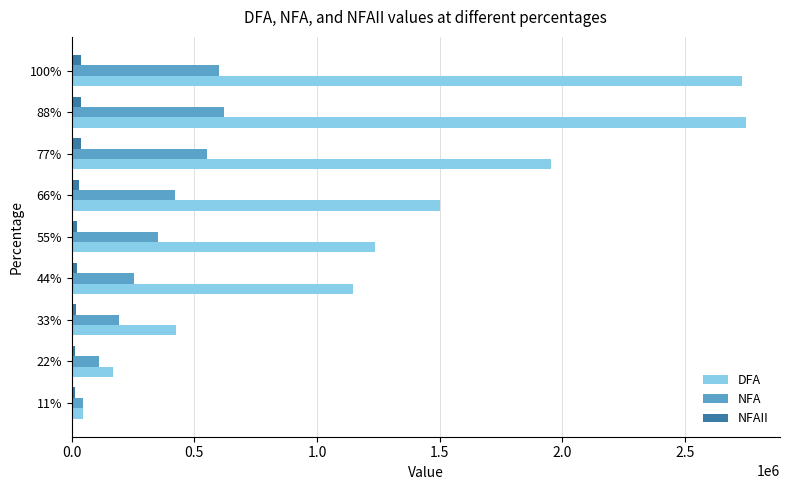

Is the value of NFA at 66% greater than the value of NFAII at 11%?

Yes